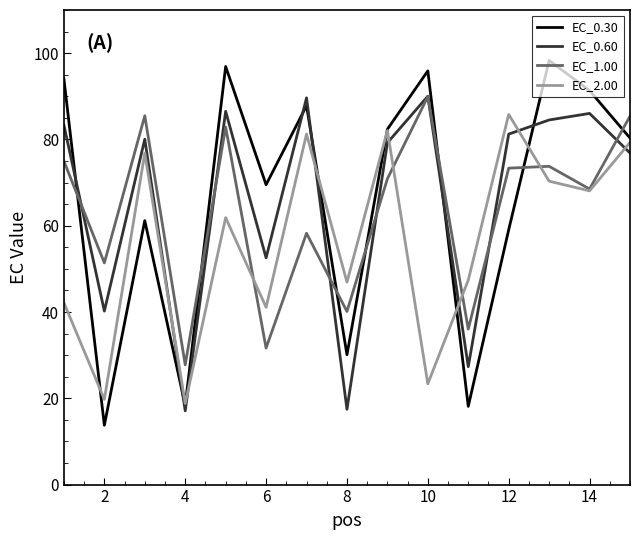

What is the maximum value shown in the chart?

98.3